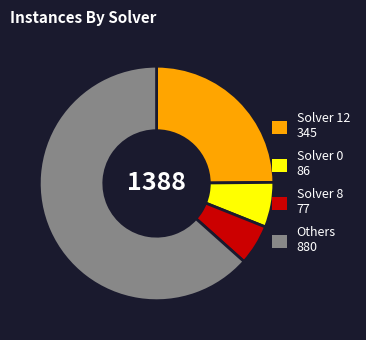

Does any single category account for the majority?

Yes